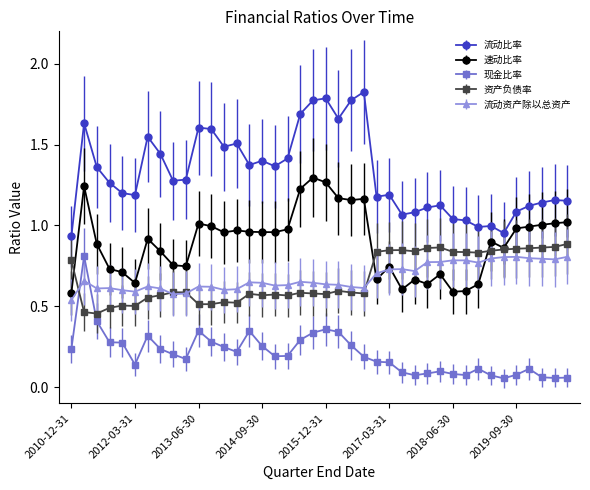

Which series has the largest total across all categories?

流动比率